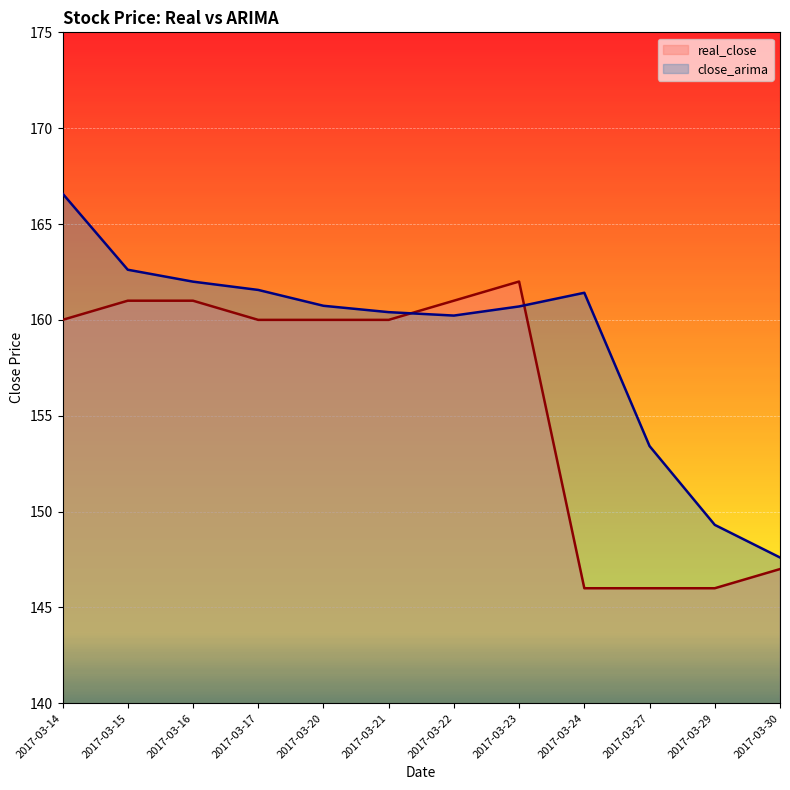

Which series changed the most between 2017-03-22 and 2017-03-27?

real_close